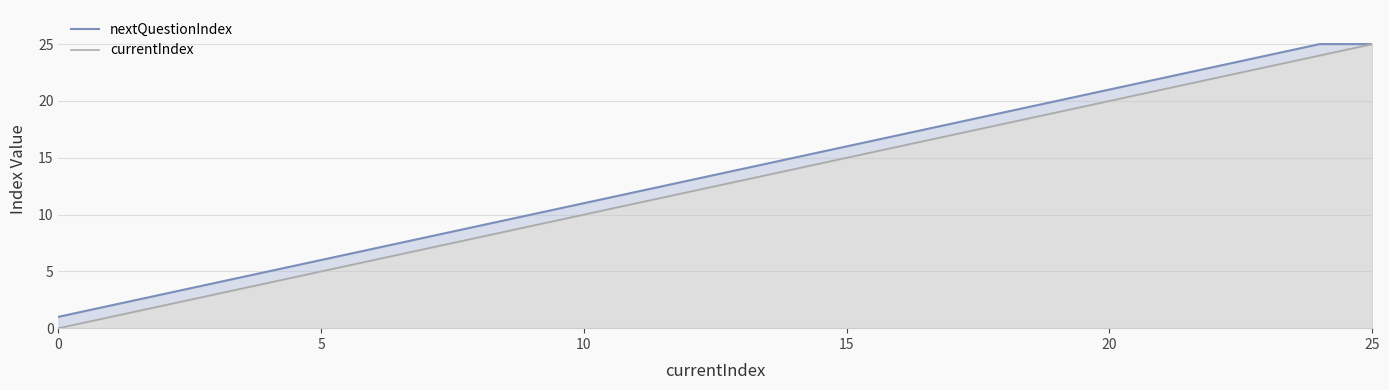

Between 9 and 18, which is larger?

18